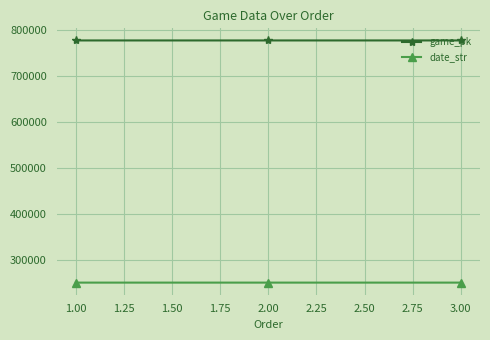

What is the average value of the game_pk series?

778292